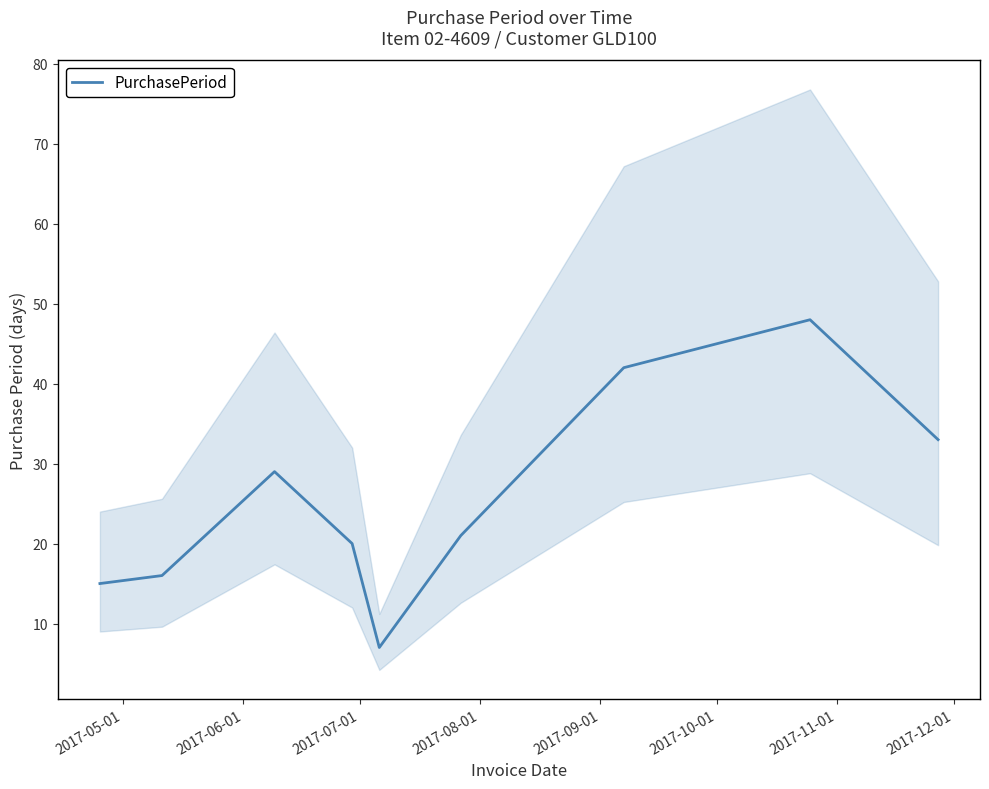

What is the value of the 3rd point from the left?

29